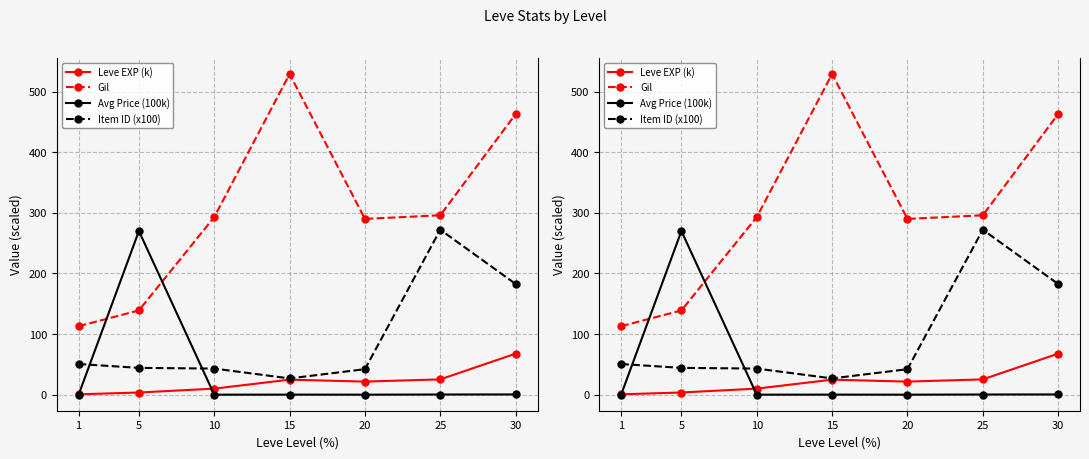

Rank the series at 30 from highest to lowest value.

Gil, Item ID (x100), Leve EXP (k), Avg Price (100k)